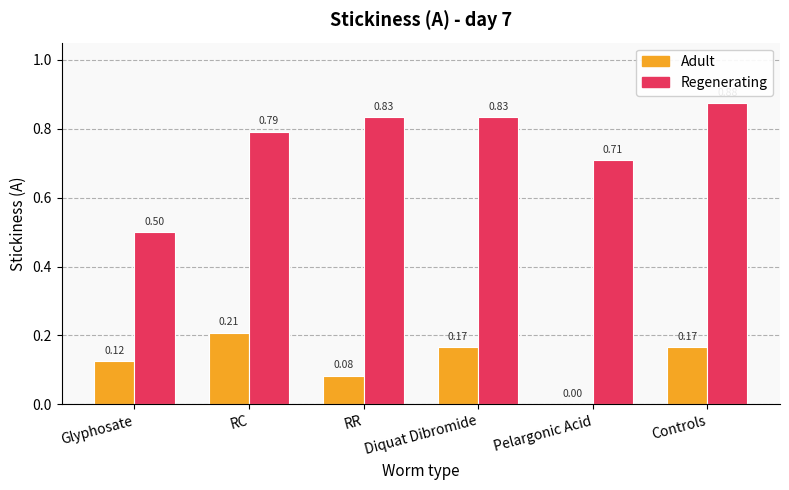

At which label is Regenerating closest to 0?

Glyphosate